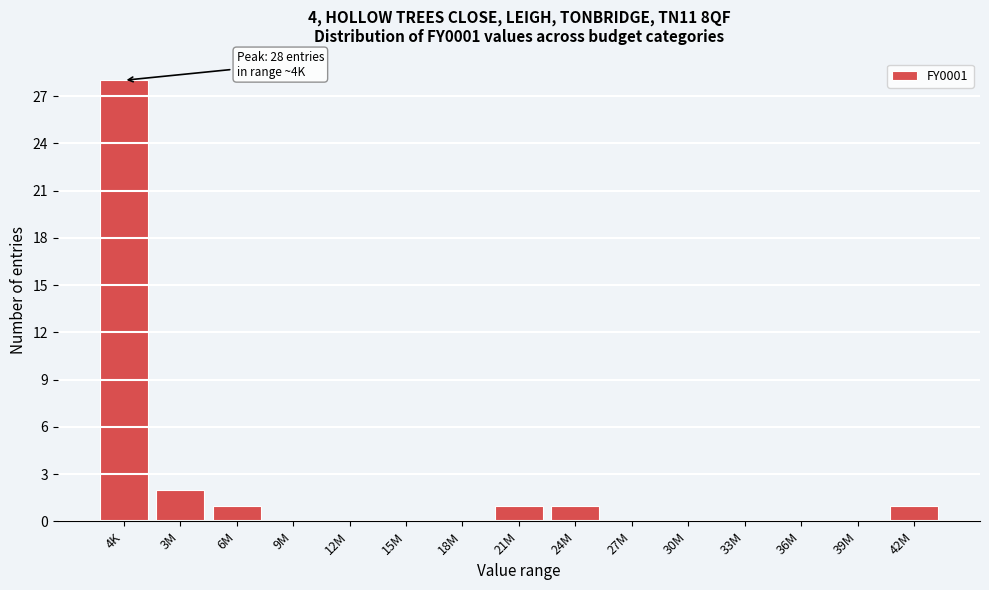

Reading left to right, list all the values displayed in this chart.

4K=28	3M=2	6M=1	9M=0	12M=0	15M=0	18M=0	21M=1	24M=1	27M=0	30M=0	33M=0	36M=0	39M=0	42M=1